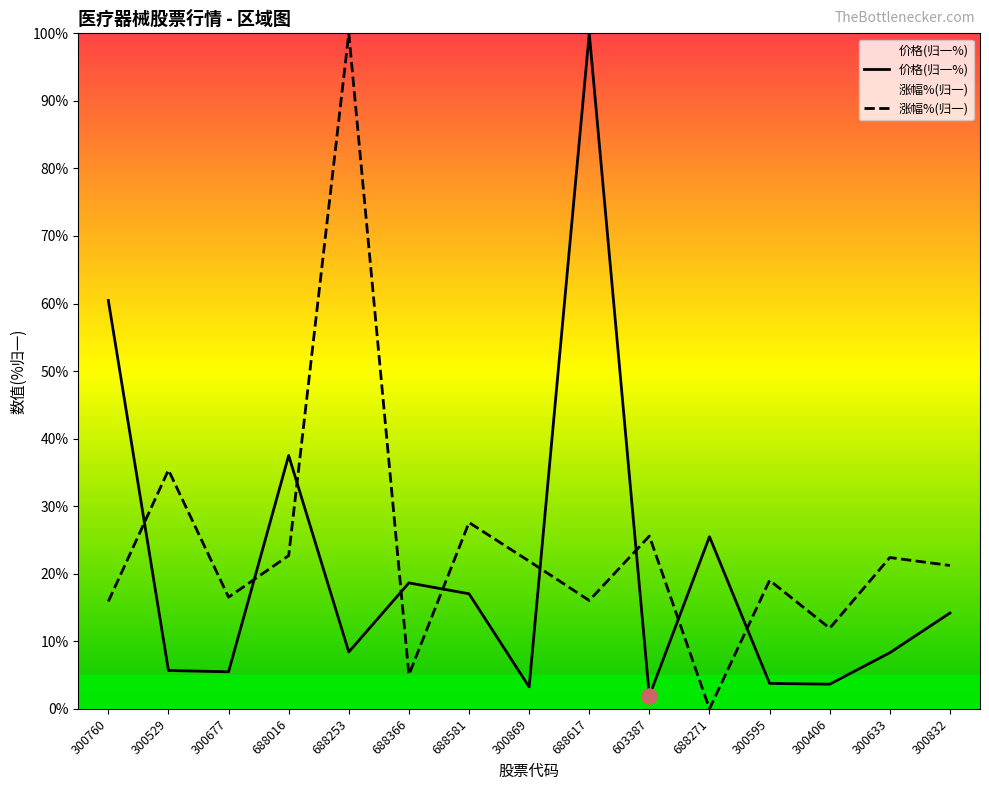

Is the value of 涨幅% at 688016 greater than the value of 价格 at 300529?

Yes